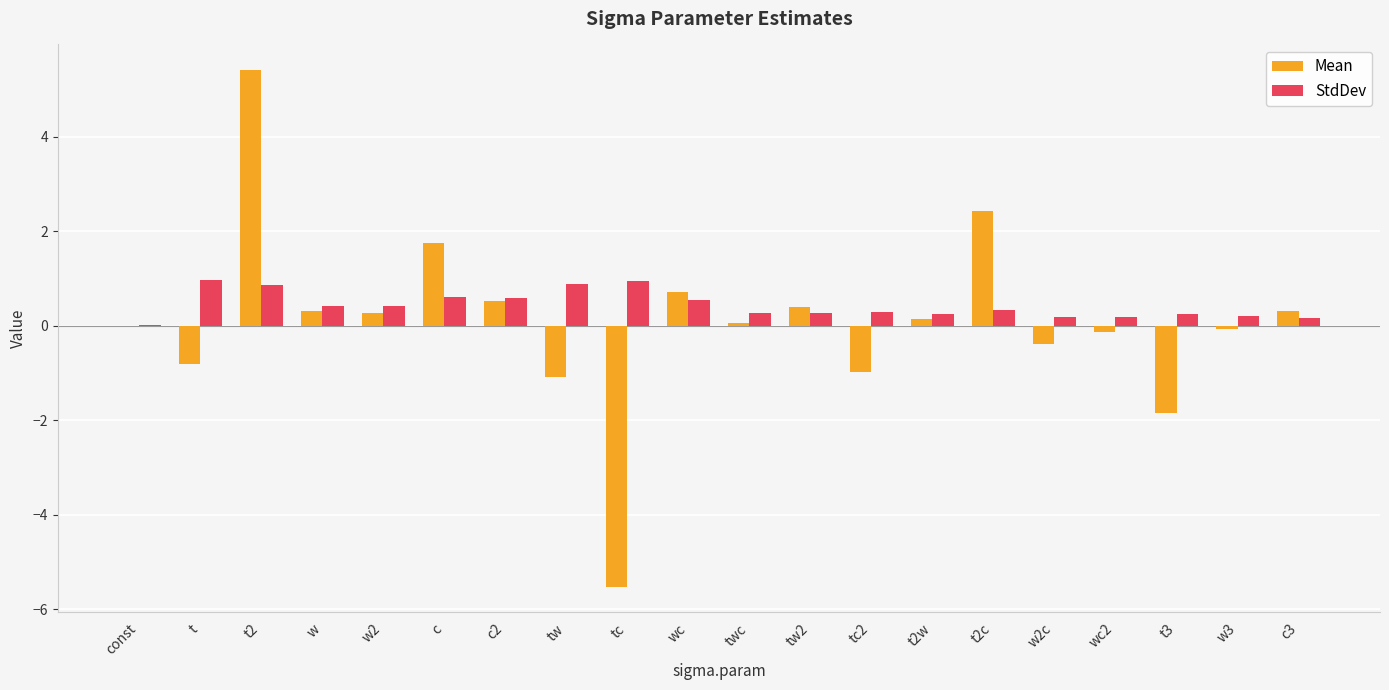

Read the StdDev value at tc.

1.0